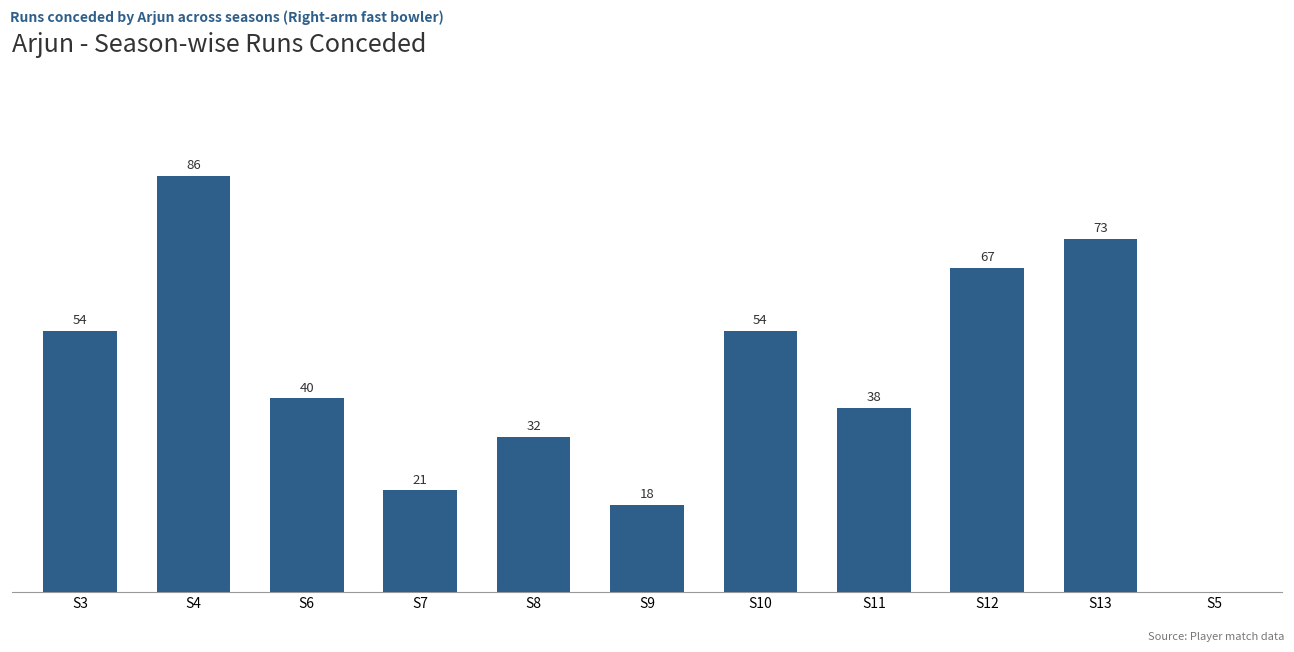

Which has a higher value, S9 or S5?

S9